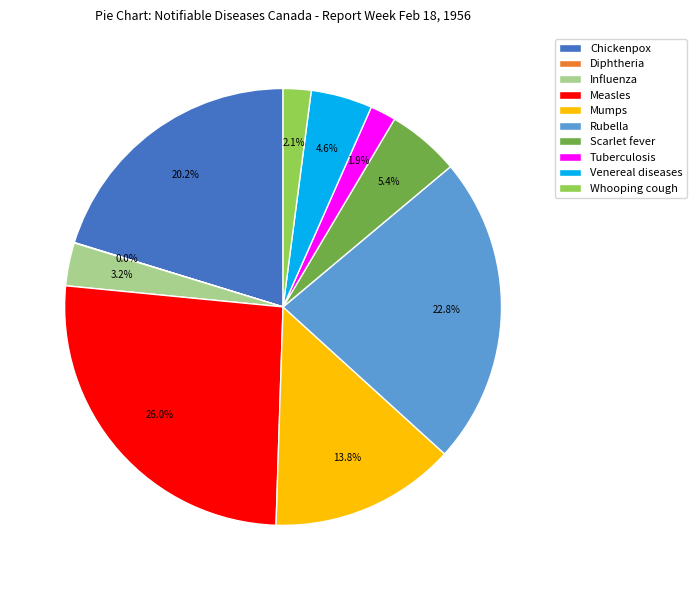

How much of the chart is everything except Chickenpox?

79.8%